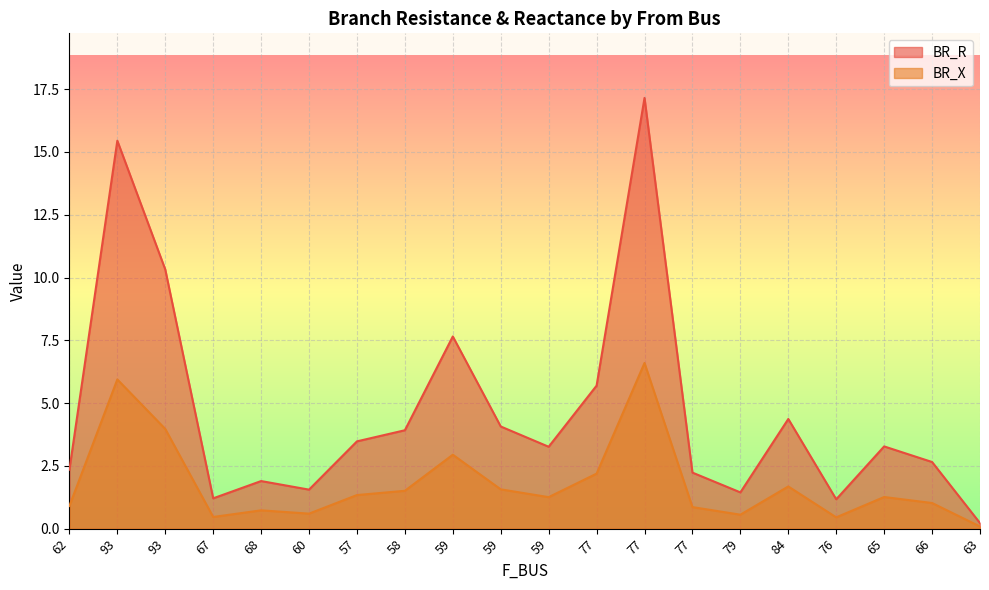

How many lines are shown in the chart?

2